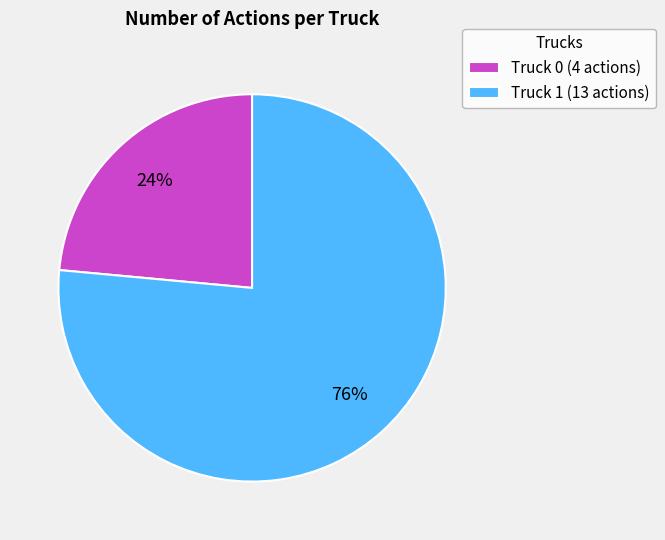

Count the number of slices in the pie.

2